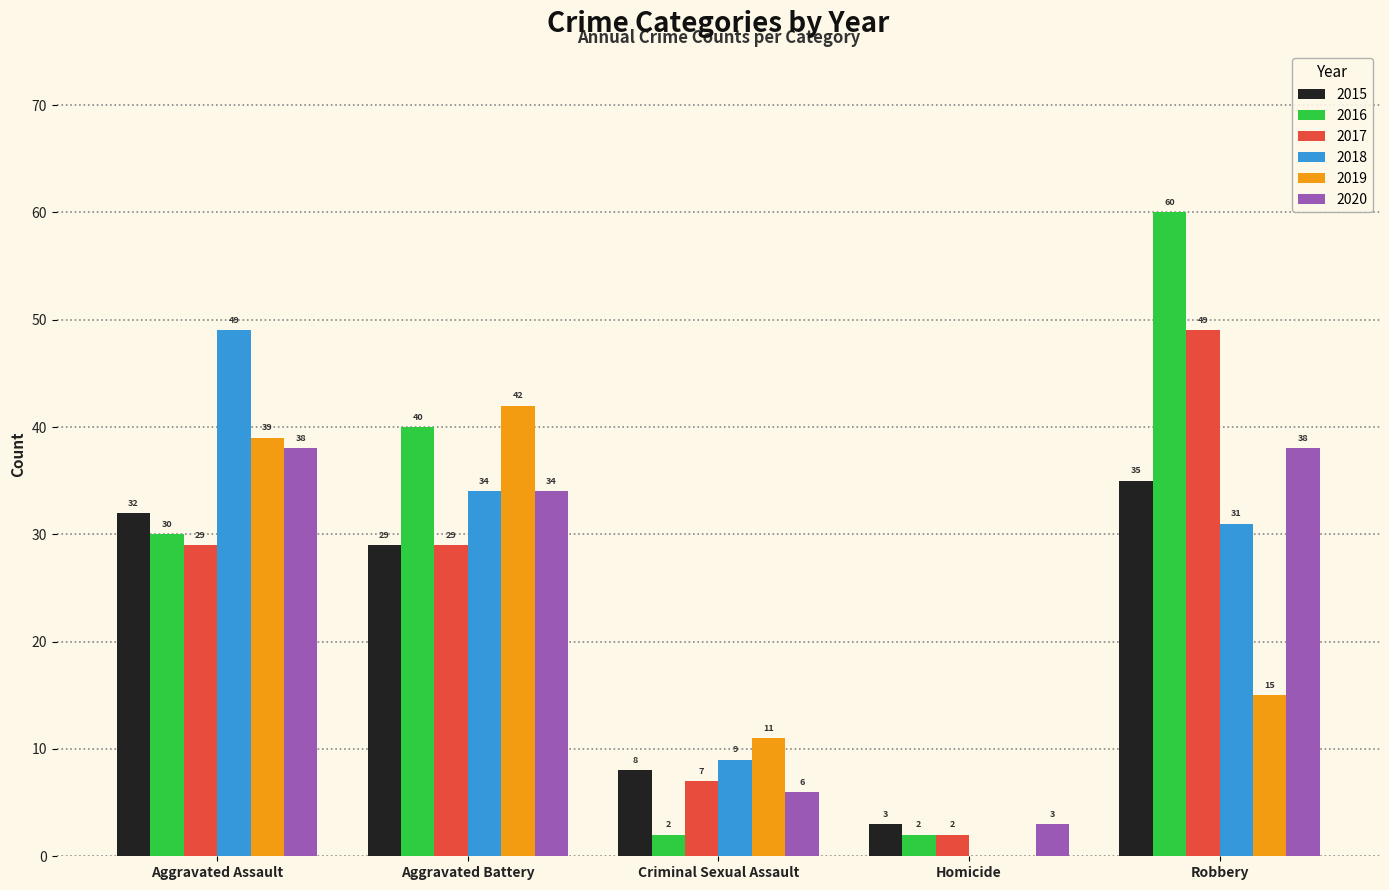

Does the chart contain stacked bars?

No